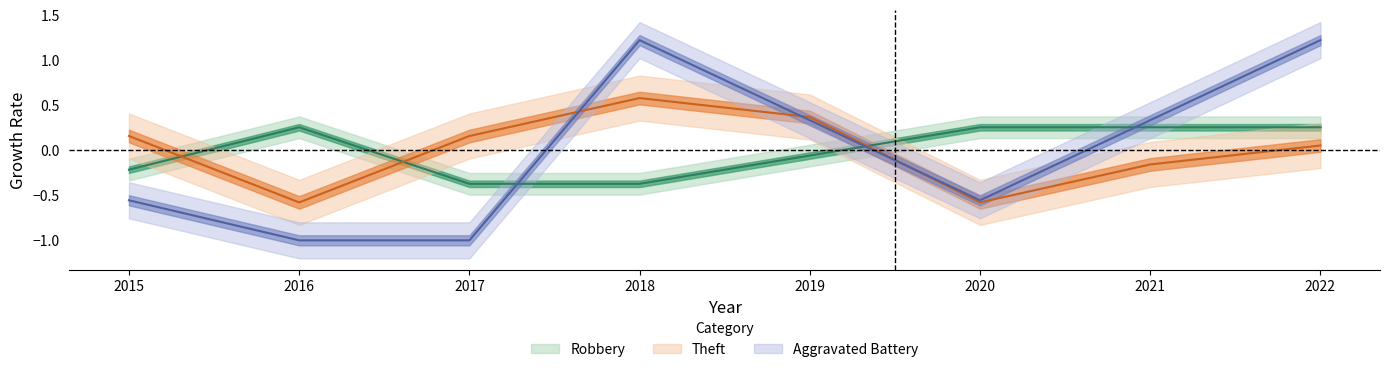

At which label is Robbery closest to 0?

2019